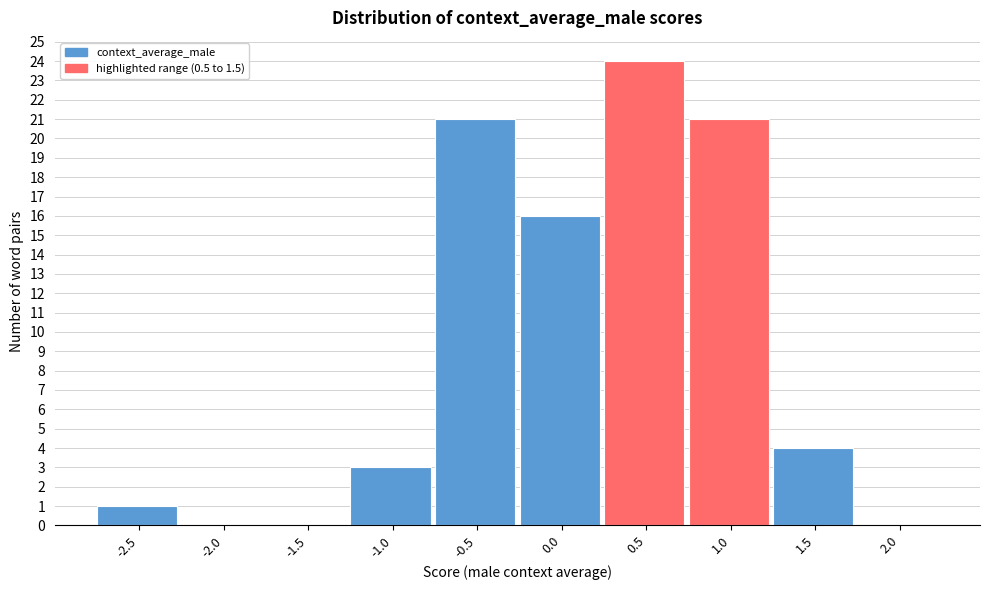

Reading left to right, extract all data points from this chart.

-2.5=1	-2.0=0	-1.5=0	-1.0=3	-0.5=21	0.0=16	0.5=24	1.0=21	1.5=4	2.0=0